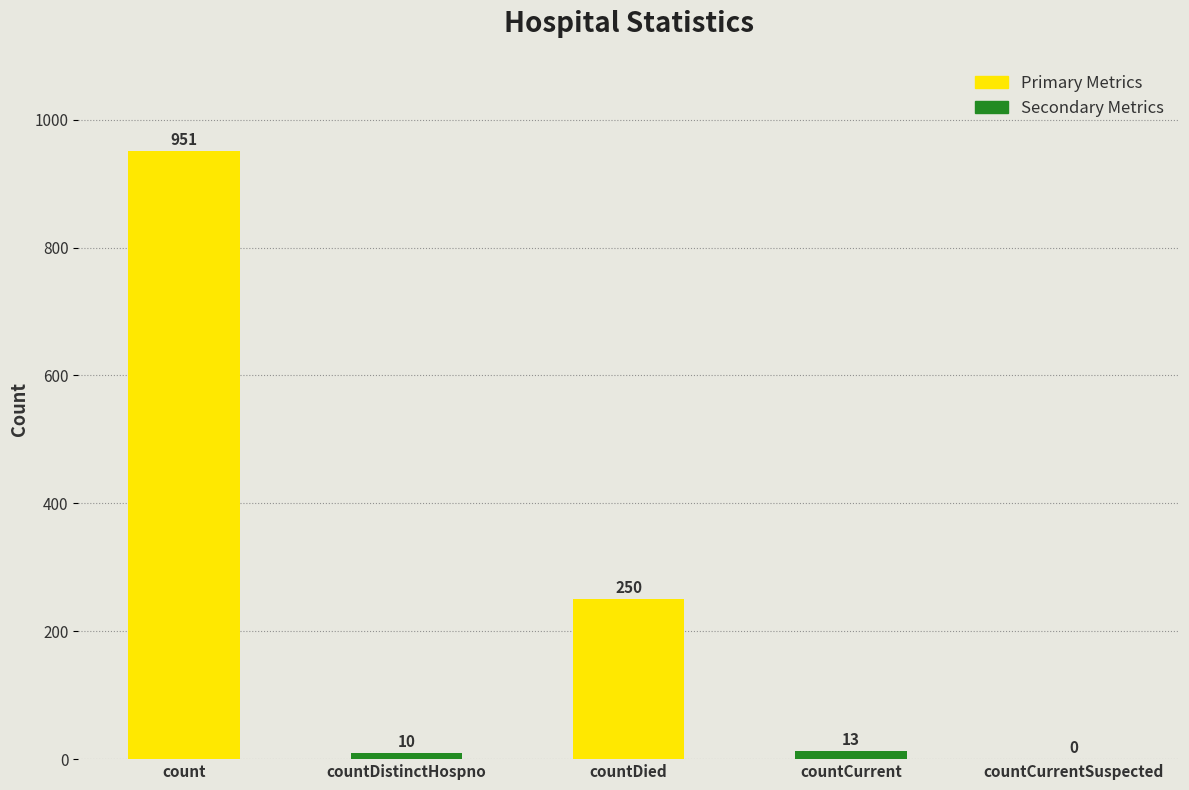

Count the number of data series in this chart.

1